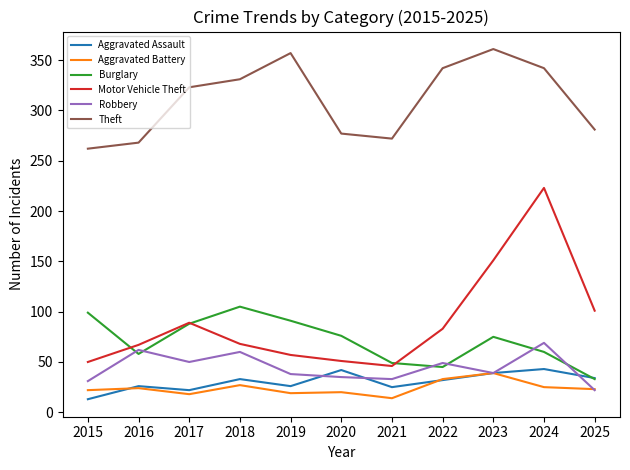

Which category has the highest value across all series?

2023